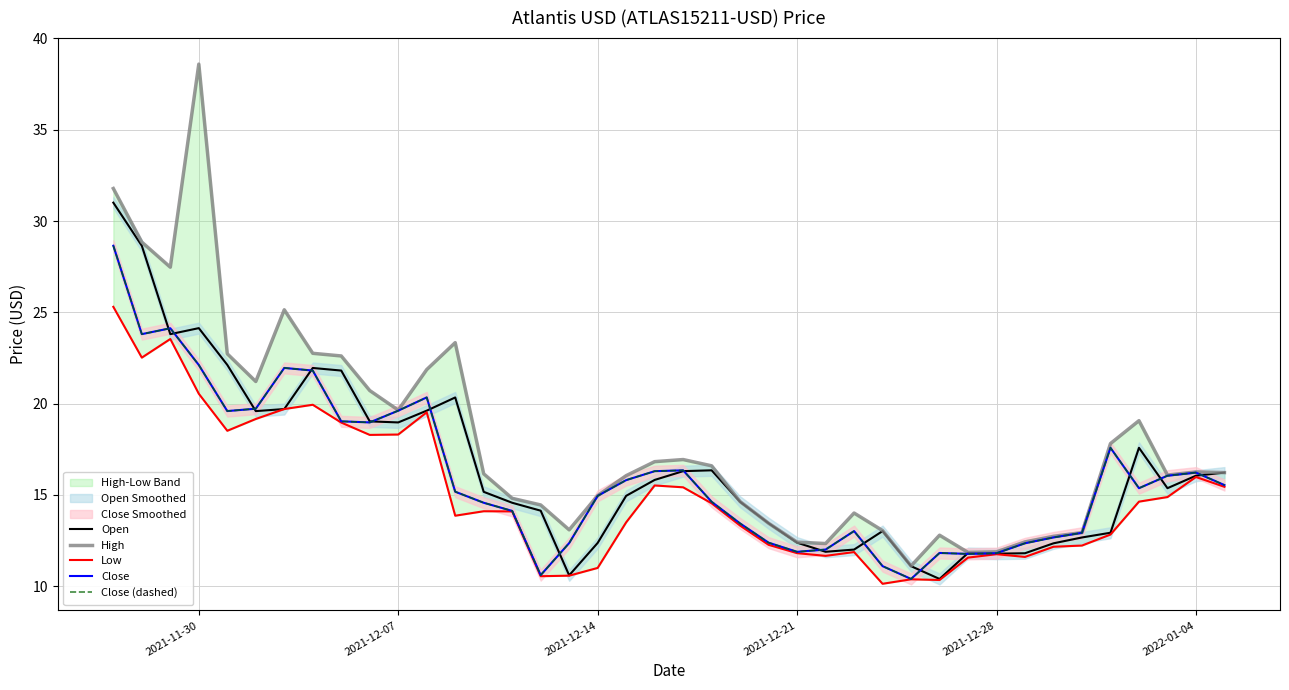

Reading right to left, extract all data points from this chart.

Open: 16.2	16.1	15.4	17.6	12.9	12.7	12.3	11.8	11.8	11.8	10.4	11.1	13.0	12.0	11.9	12.4	13.4	14.6	16.3	16.3	15.8	14.9	12.4	10.6	14.1	14.6	15.2	20.3	19.6	19.0	19.0	21.8	22.0	19.7	19.6	22.1	24.1	23.8	28.6	31.0
High: 16.2	16.3	16.1	19.1	17.8	12.9	12.7	12.4	11.9	11.8	12.8	11.1	13.0	14.0	12.3	12.4	13.4	14.6	16.6	16.9	16.8	16.1	15.0	13.1	14.5	14.8	16.2	23.3	21.9	19.6	20.7	22.6	22.8	25.1	21.2	22.7	38.6	27.5	28.8	31.8
Low: 15.4	16.0	14.9	14.6	12.8	12.2	12.2	11.6	11.8	11.6	10.3	10.4	10.1	11.9	11.7	11.8	12.3	13.3	14.5	15.4	15.5	13.5	11.0	10.6	10.5	14.1	14.1	13.9	19.5	18.3	18.3	19.0	19.9	19.7	19.2	18.5	20.5	23.5	22.5	25.3
Close: 15.5	16.2	16.1	15.4	17.6	12.9	12.7	12.4	11.8	11.8	11.8	10.4	11.1	13.0	12.0	11.9	12.4	13.4	14.6	16.3	16.3	15.8	14.9	12.4	10.6	14.1	14.6	15.2	20.3	19.6	19.0	19.0	21.8	22.0	19.7	19.6	22.1	24.1	23.8	28.6
Close (dashed): 15.5	16.2	16.1	15.4	17.6	12.9	12.7	12.4	11.8	11.8	11.8	10.4	11.1	13.0	12.0	11.9	12.4	13.4	14.6	16.3	16.3	15.8	14.9	12.4	10.6	14.1	14.6	15.2	20.3	19.6	19.0	19.0	21.8	22.0	19.7	19.6	22.1	24.1	23.8	28.6